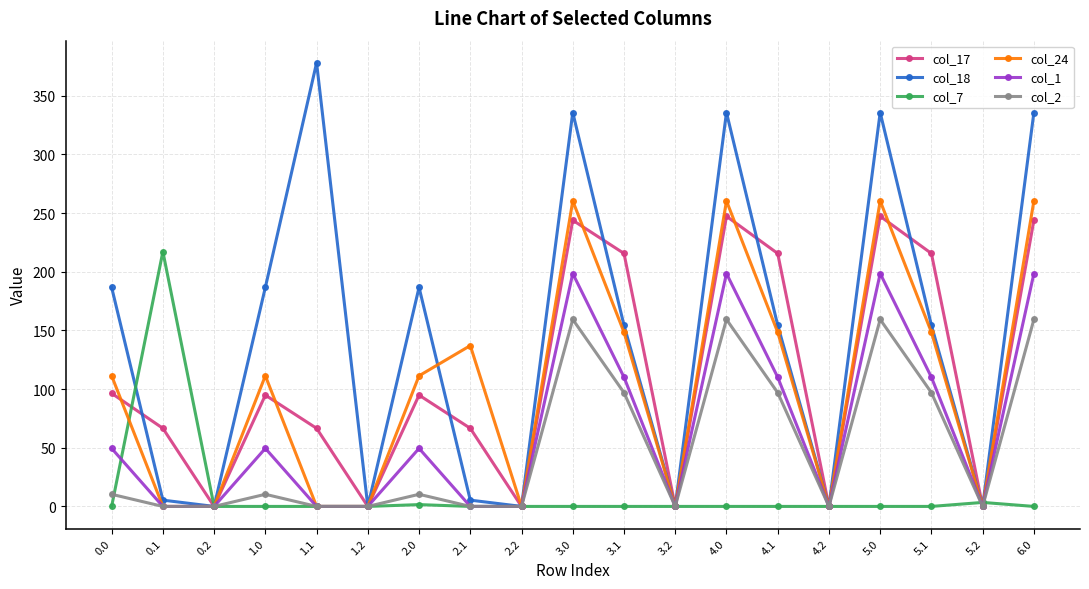

The value of col_24 at 1.1 is -154.0. True or false?

False